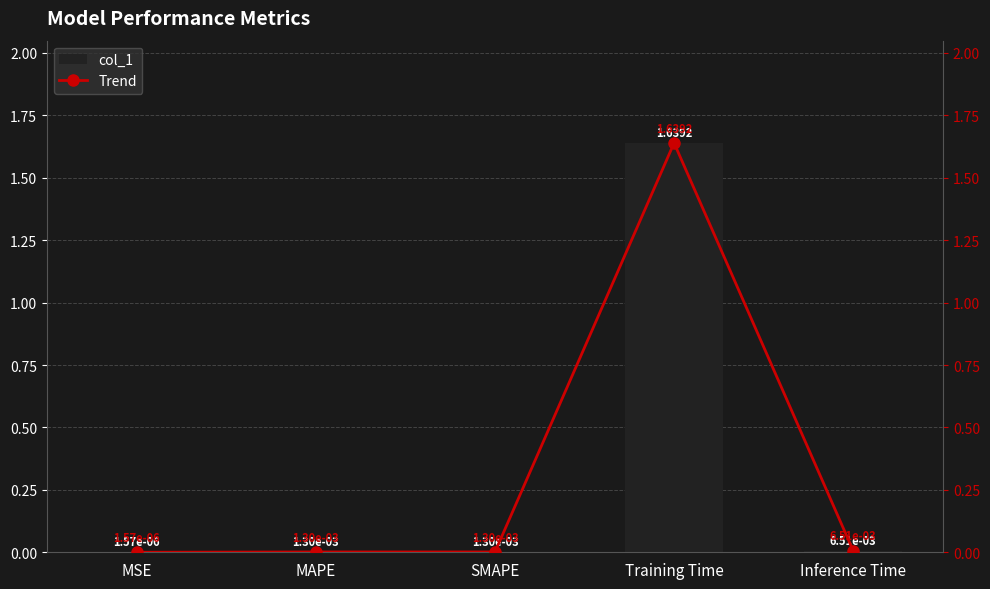

Which category has the lowest value in the Trend series?

MSE